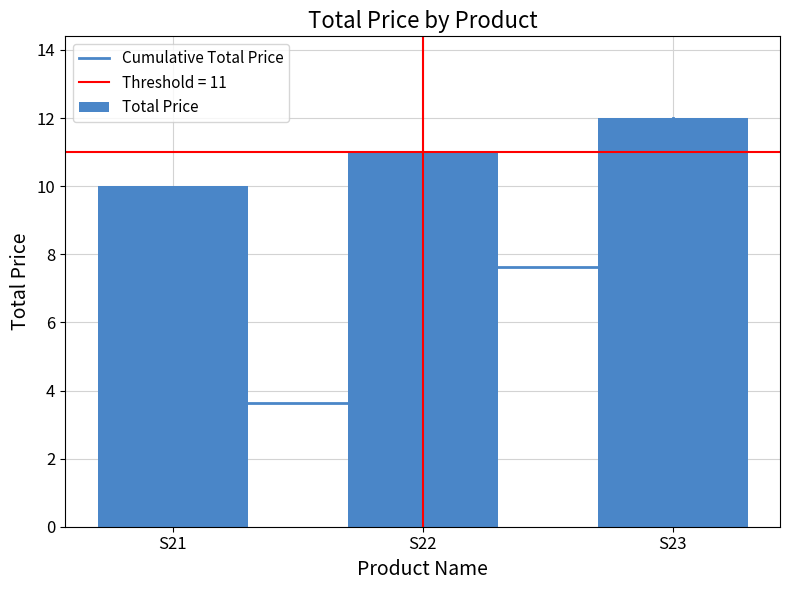

List the labels in order of Cumulative Total Price value, smallest first.

S21, S22, S23